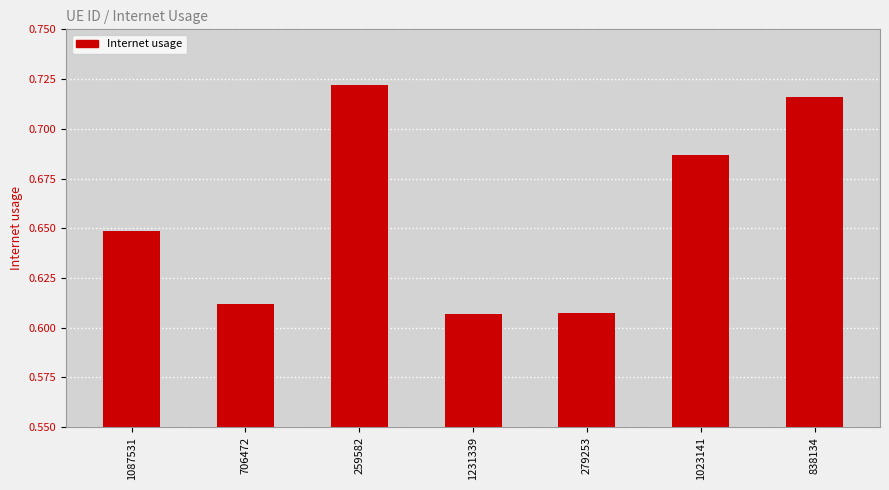

What position from the right is 259582?

5